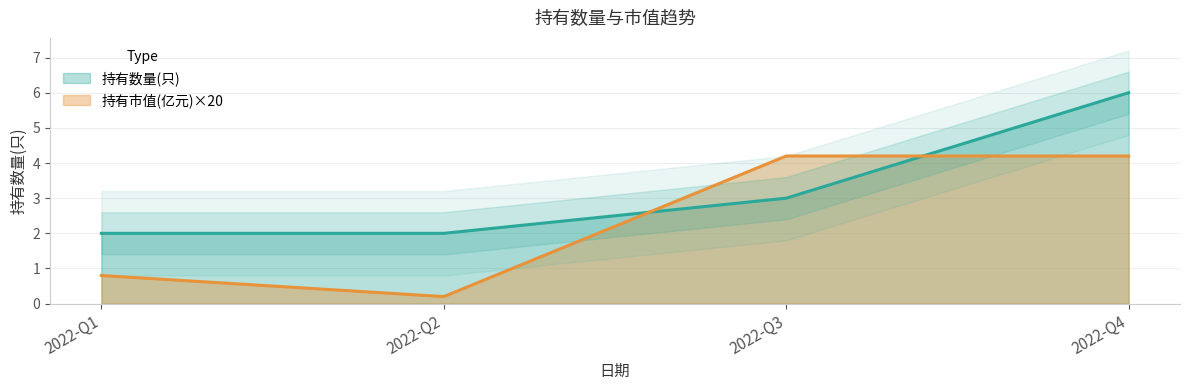

Which series has the largest range (max minus min)?

持有数量(只)